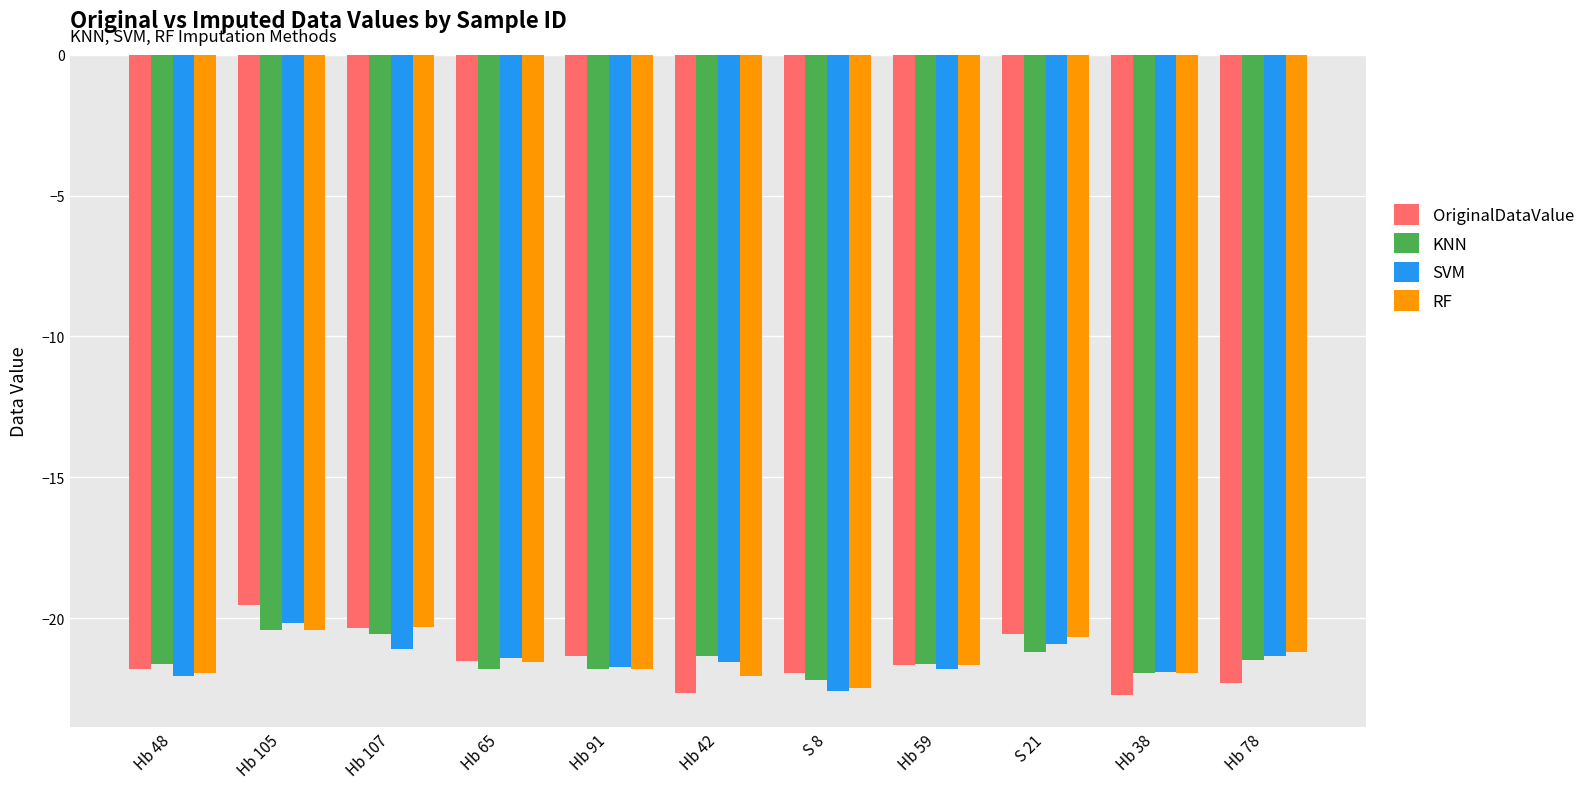

What value does the RF series have at Hb 105?

-20.4